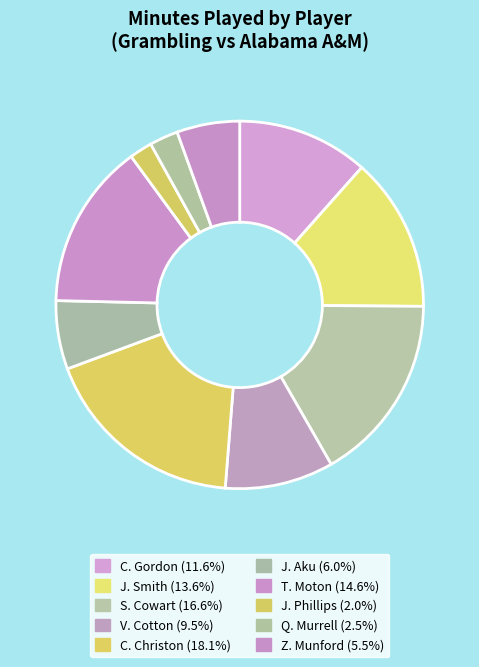

How many segments does this pie chart have?

10